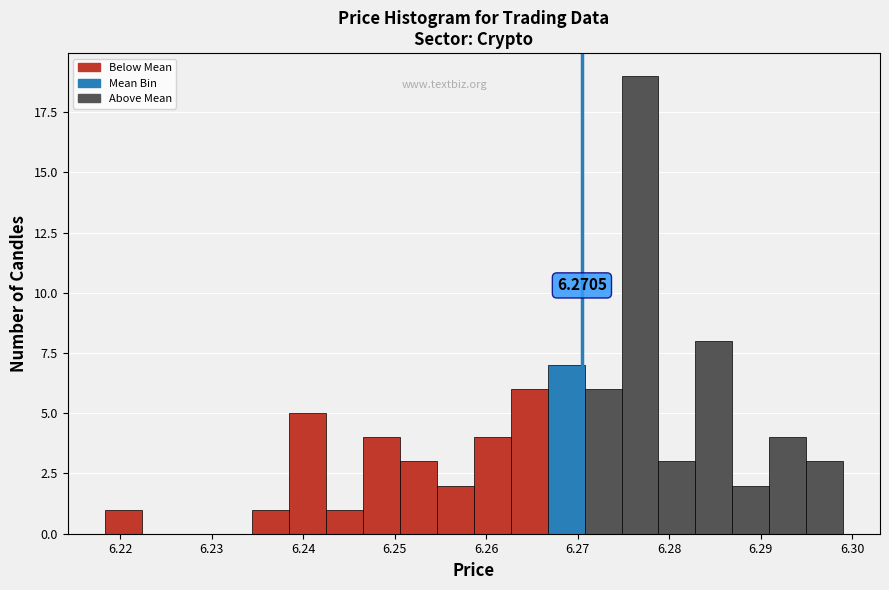

Over which range of the x-axis is the bar tallest?

6.275 to 6.279